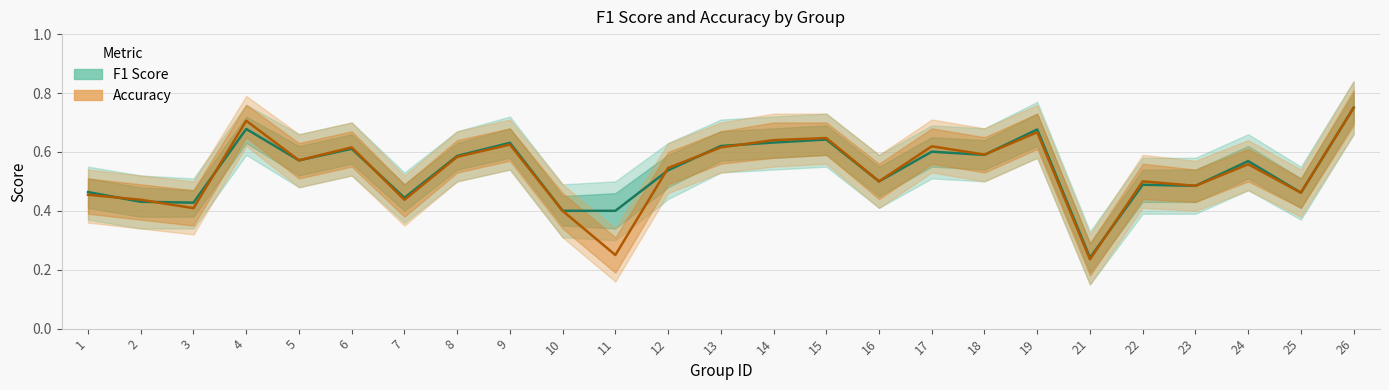

Which series has the largest total across all categories?

F1 Score